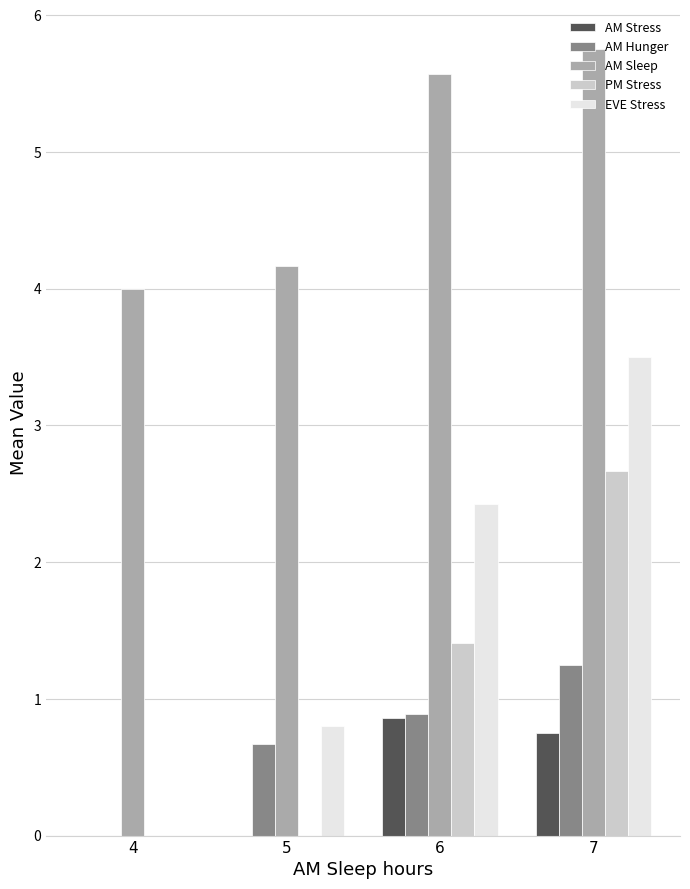

True or false: AM Sleep has a value of 5.5 at 5.

False